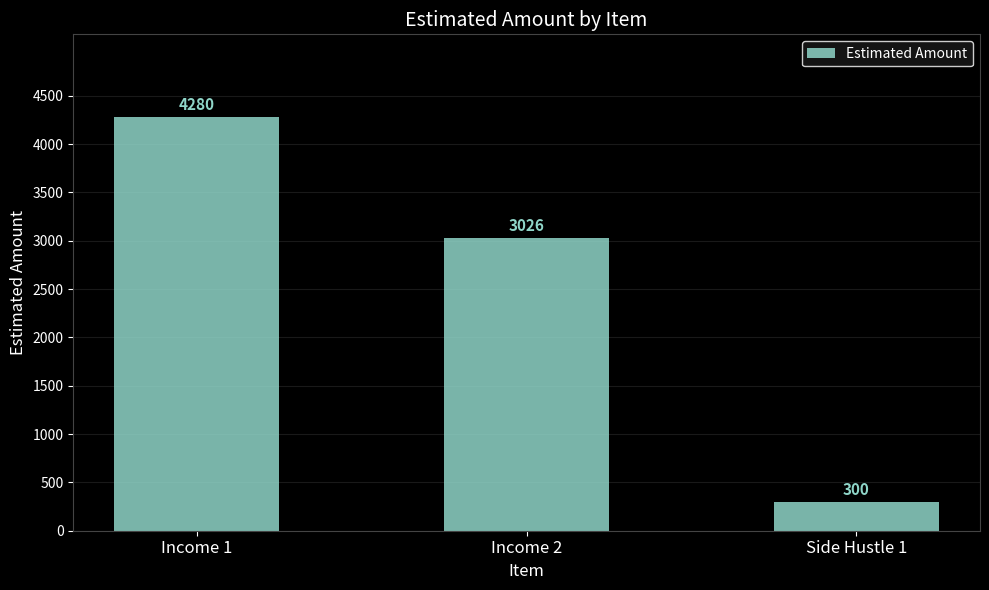

What is the difference between the maximum and minimum values?

3980